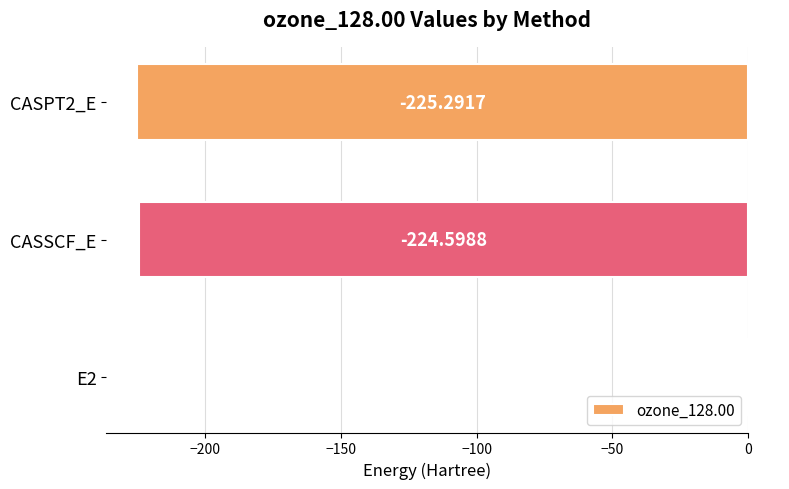

What is the change in value from E2 to CASSCF_E?

-223.9